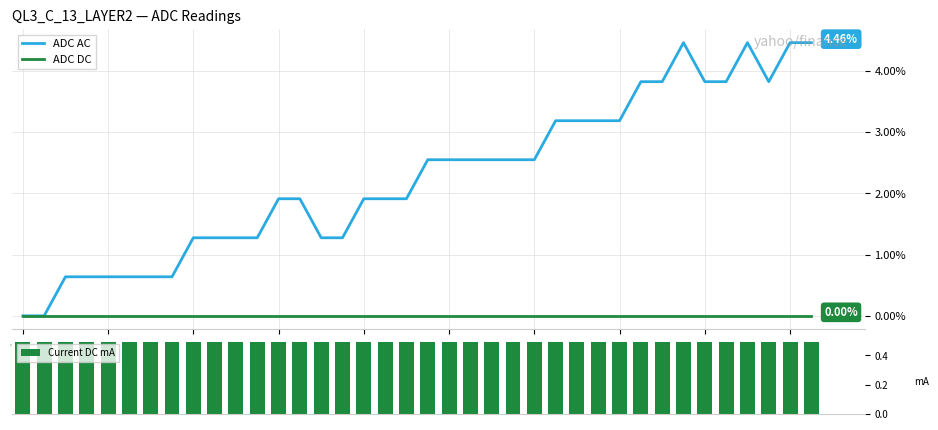

Between i12 and i36, which is larger?

i36